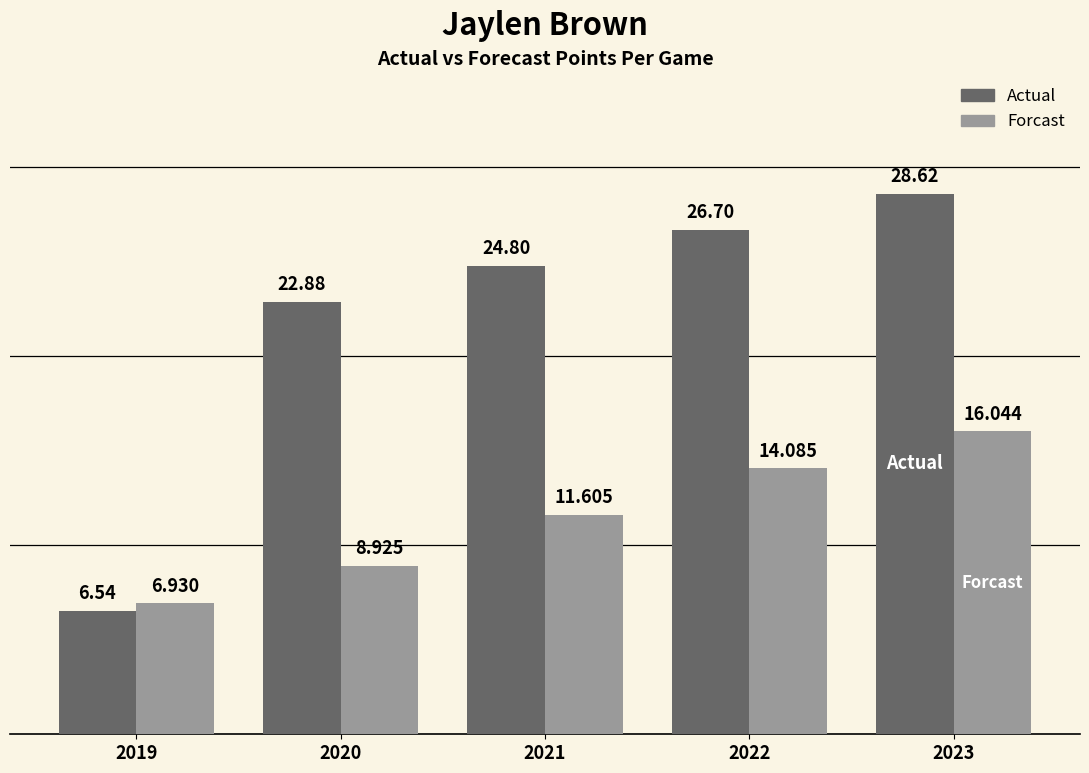

At how many categories does at least one series exceed 17?

4